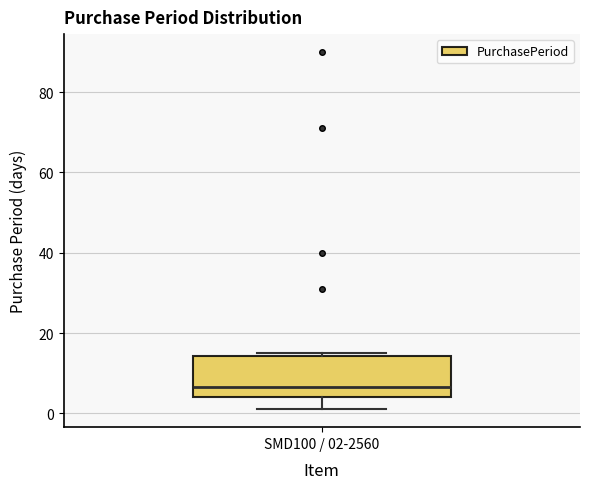

Transcribe this box plot: give where the median line is, the range the box spans, and where the two whiskers end, as read against the y-axis. The values are not printed on the chart, so give them approximately, as read against the axis.

median 6, box 4 to 14, whiskers 2 to 16